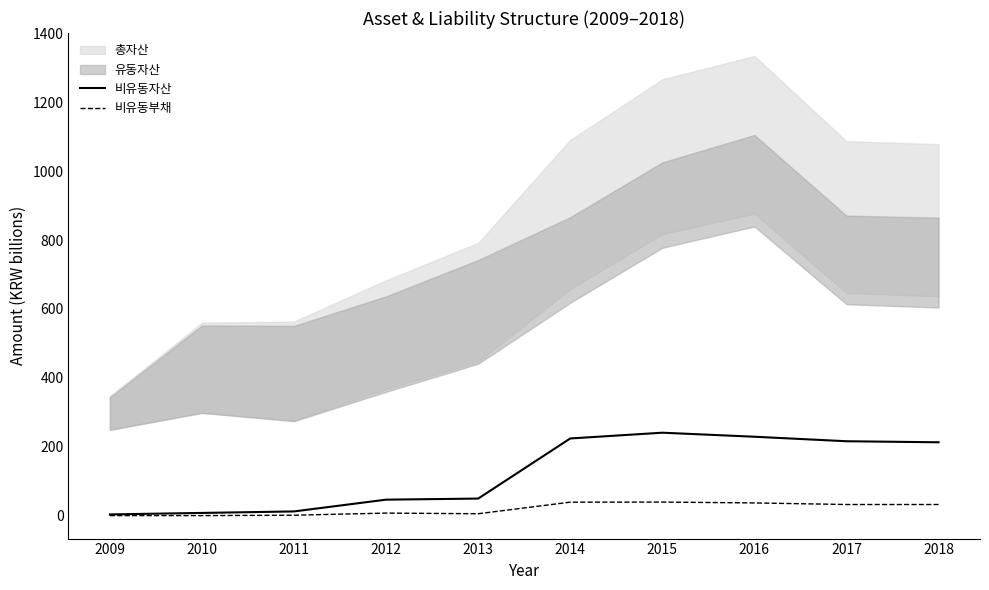

Is it true that 비유동자산 equals 14.3 at 2010?

False